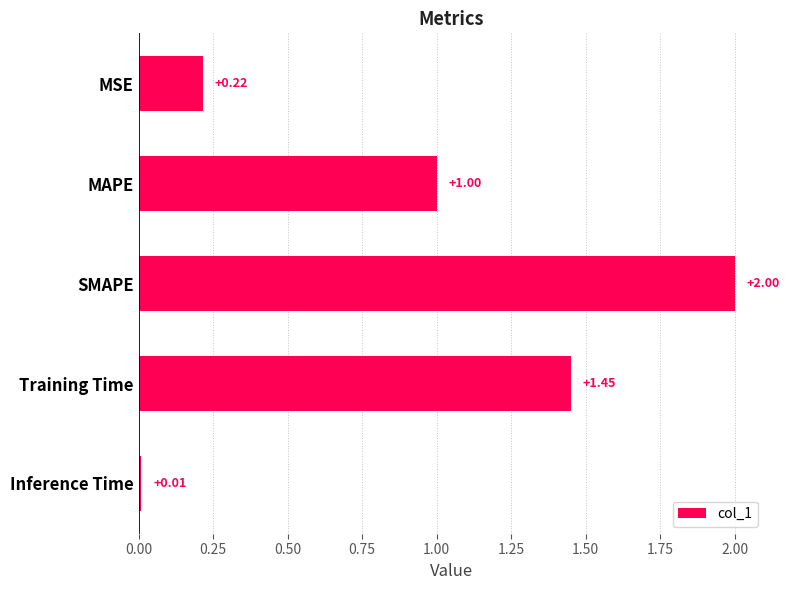

What is the label of the 1st bar from the top?

MSE